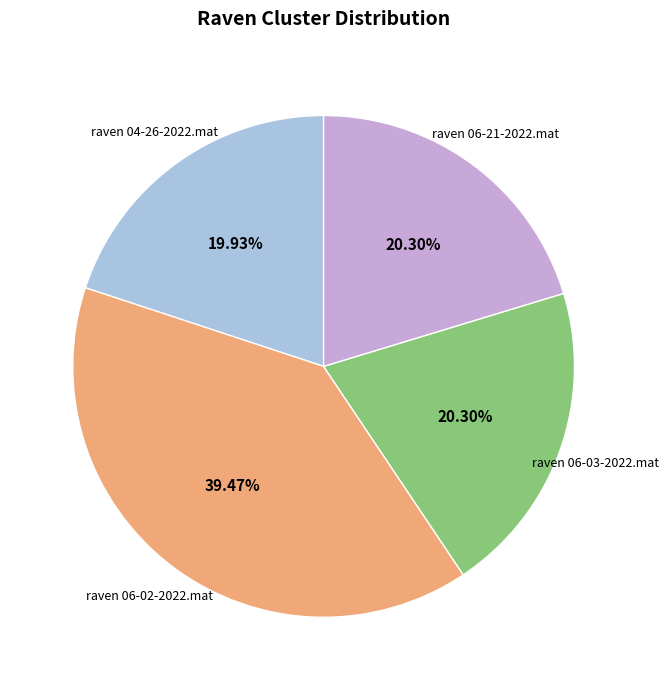

Is there a majority slice in this chart?

No